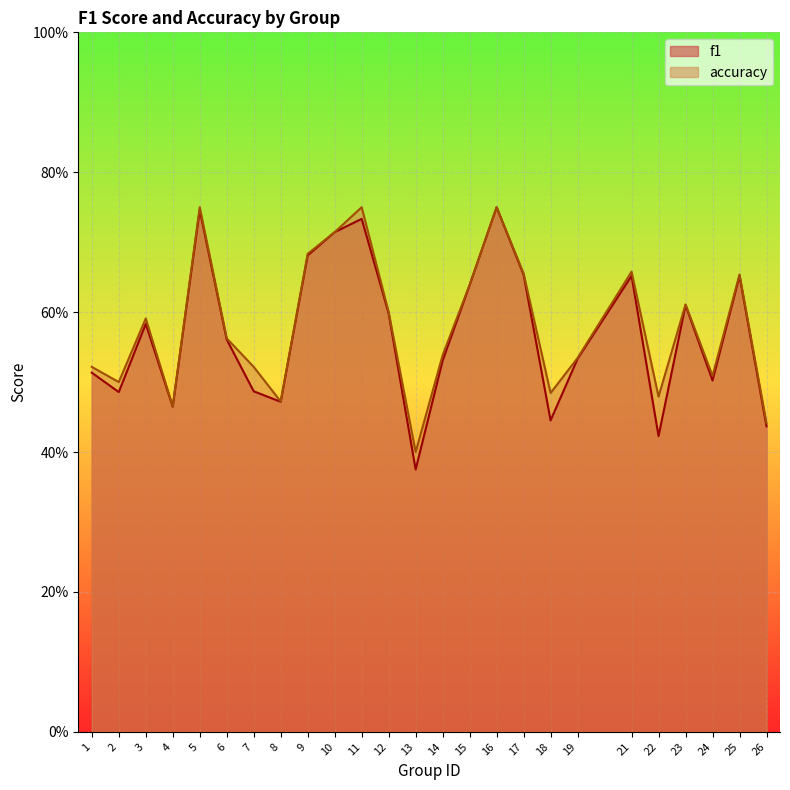

True or false: f1 and accuracy intersect in this chart.

False